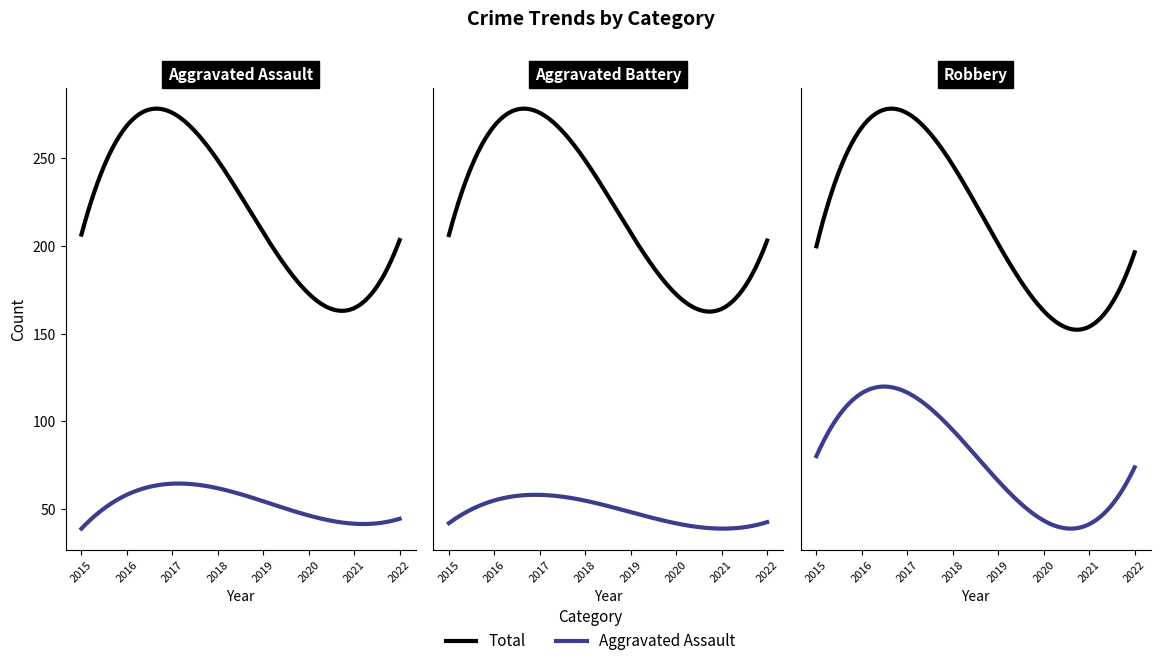

In Aggravated Battery, how many points are higher than both neighbors (excluding endpoints)?

2